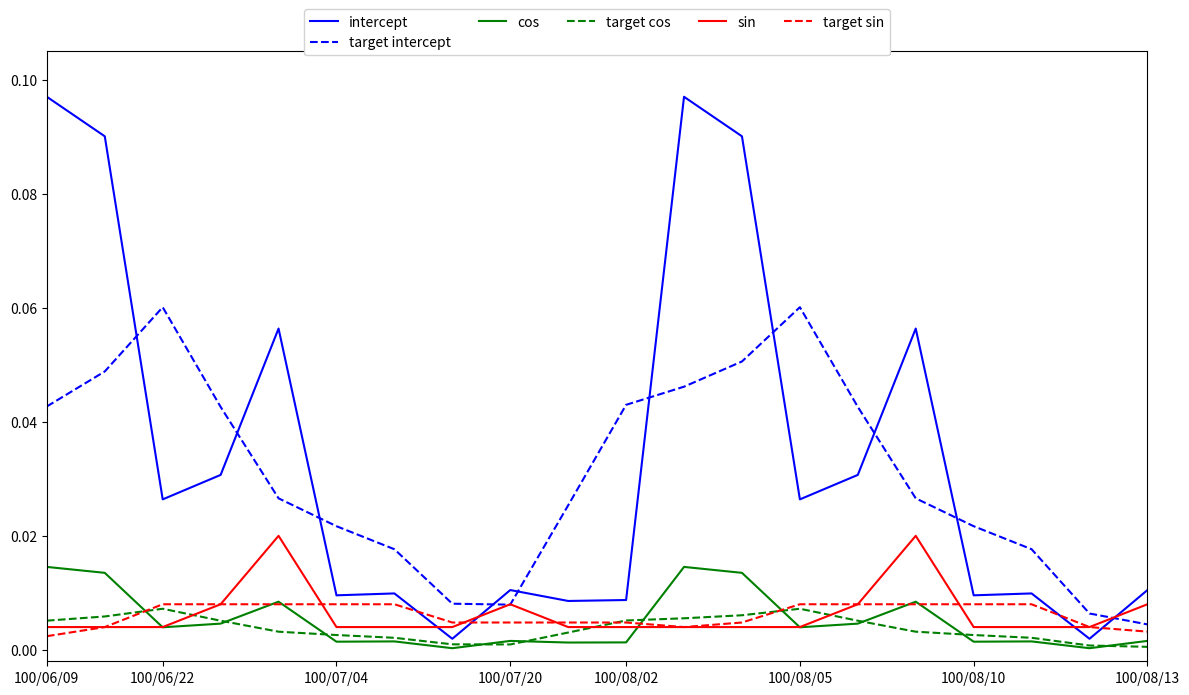

Does the chart have visible grid lines?

No